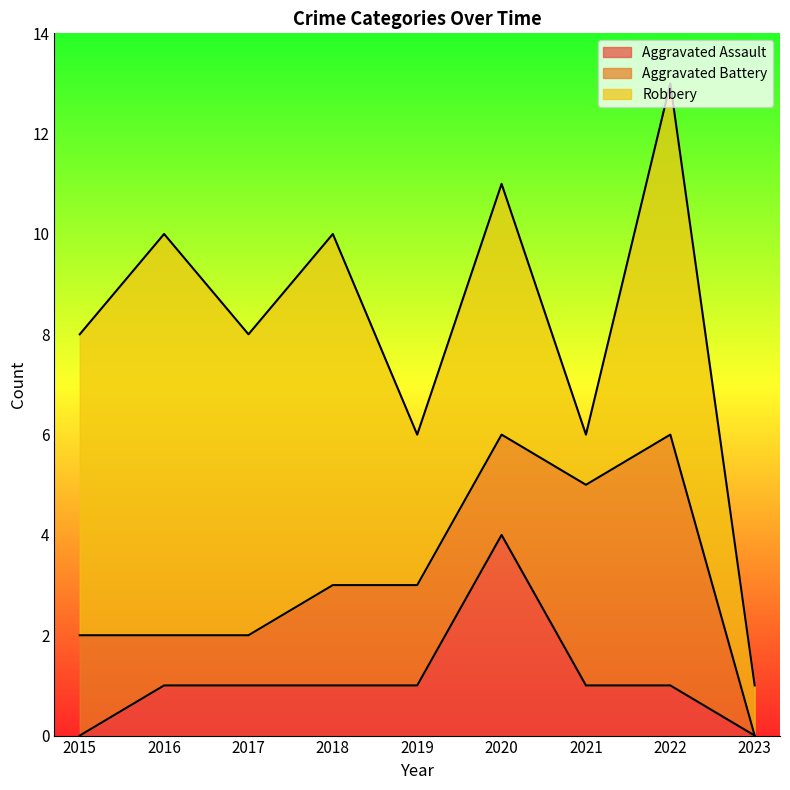

True or false: Aggravated Battery has more than 0 interior local peaks.

True